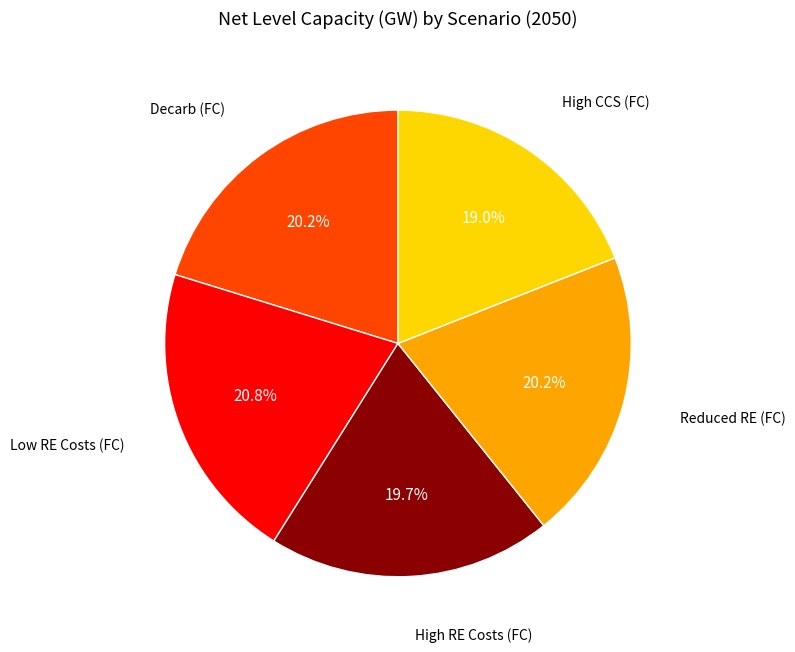

Does any single category account for the majority?

No